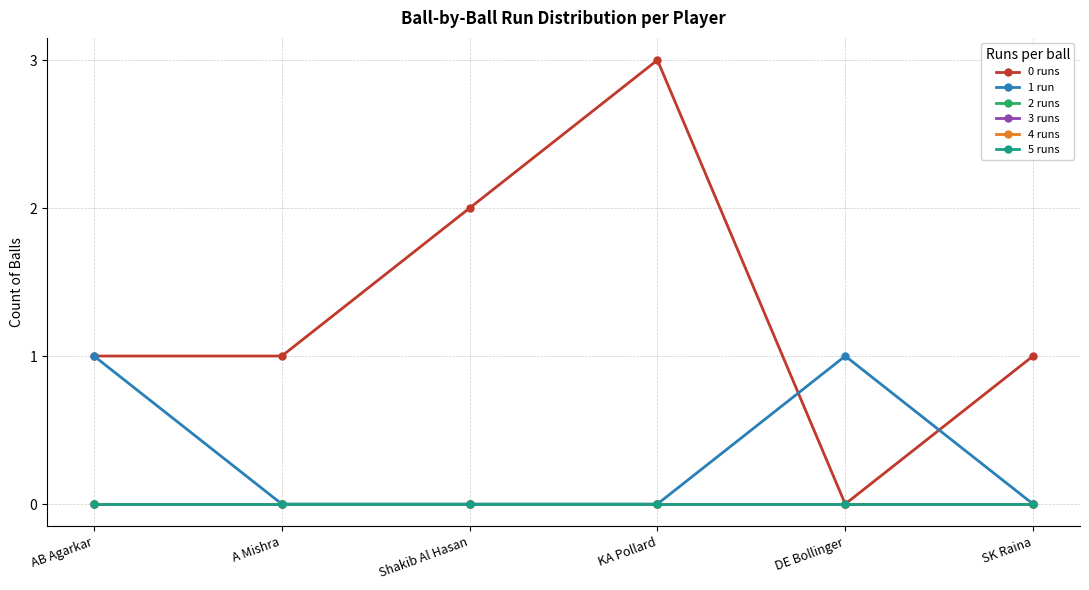

What is the label of the 1st point from the right?

SK Raina